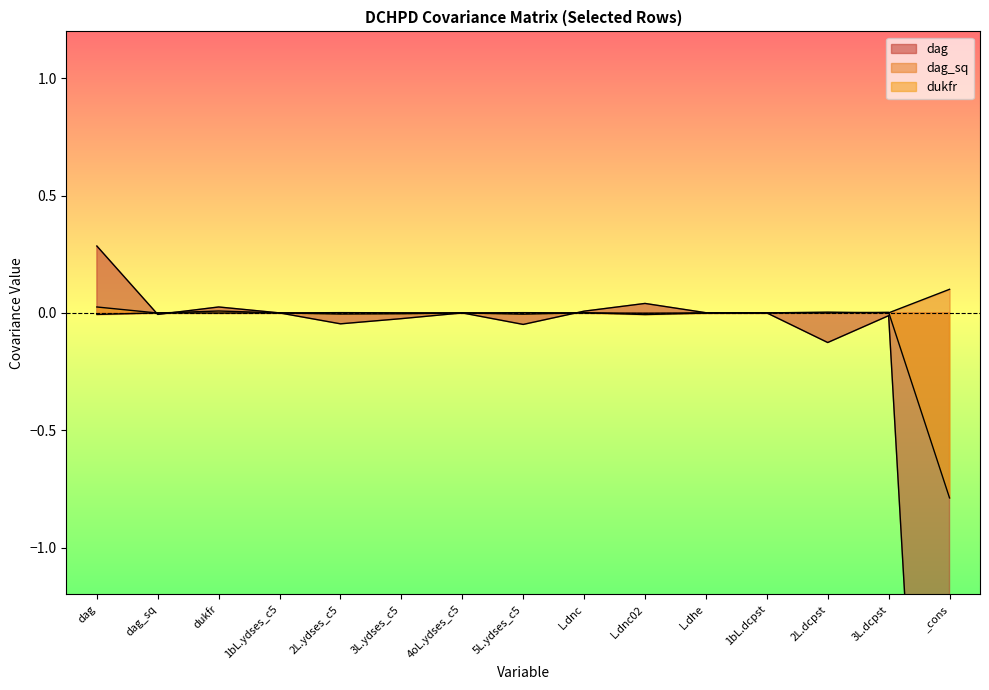

The dag series shows -1.3 at _cons. True or false?

False